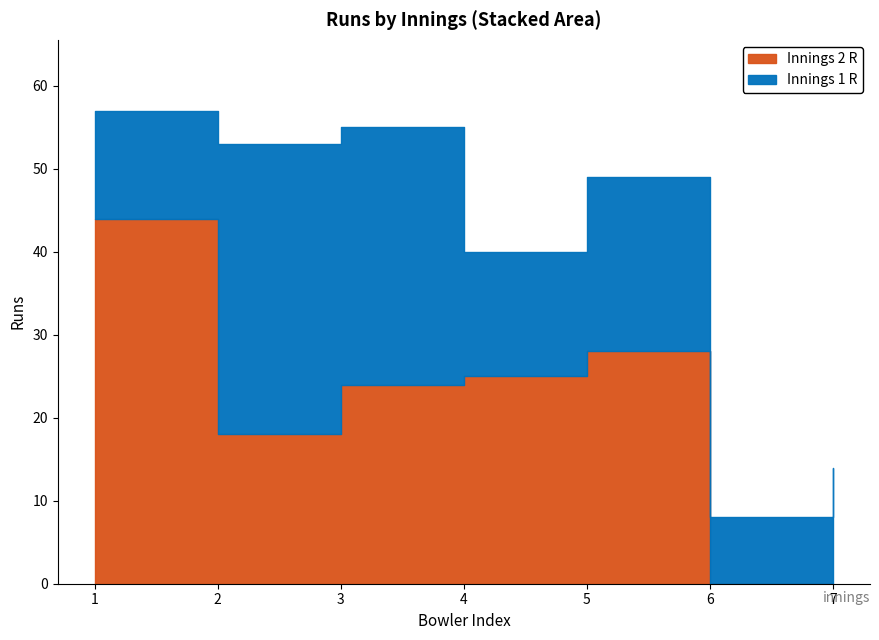

What is the difference between the maximum and minimum values in the Innings 2 R series?

44